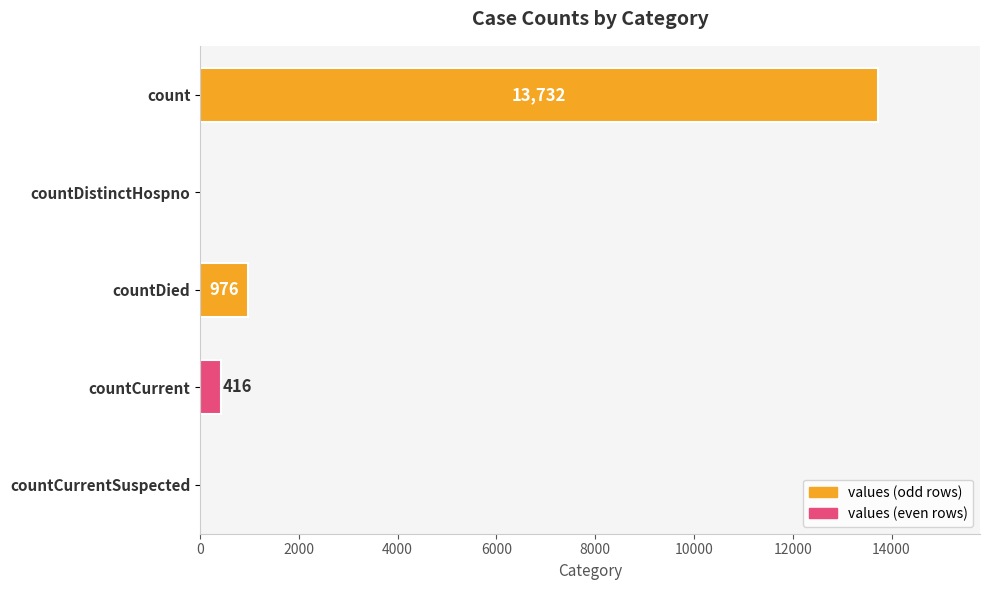

Reading top to bottom, transcribe all the data shown in this chart.

count=13732	countDistinctHospno=0	countDied=976	countCurrent=416	countCurrentSuspected=0